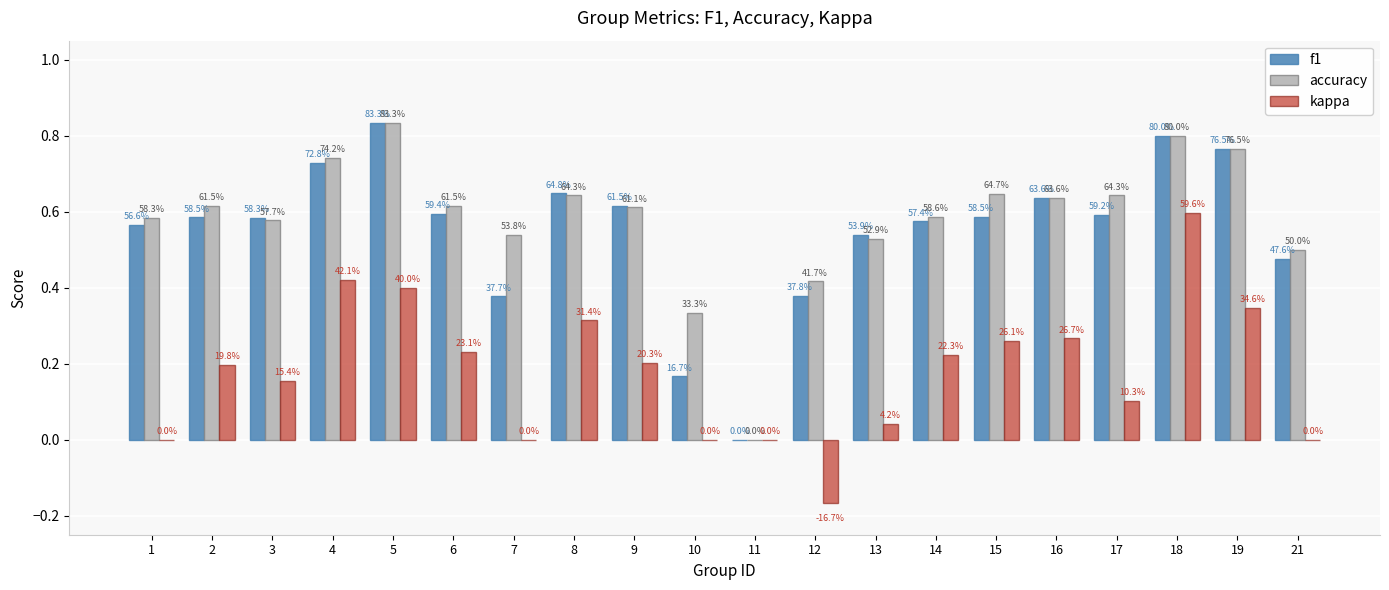

Are the bars horizontal?

No